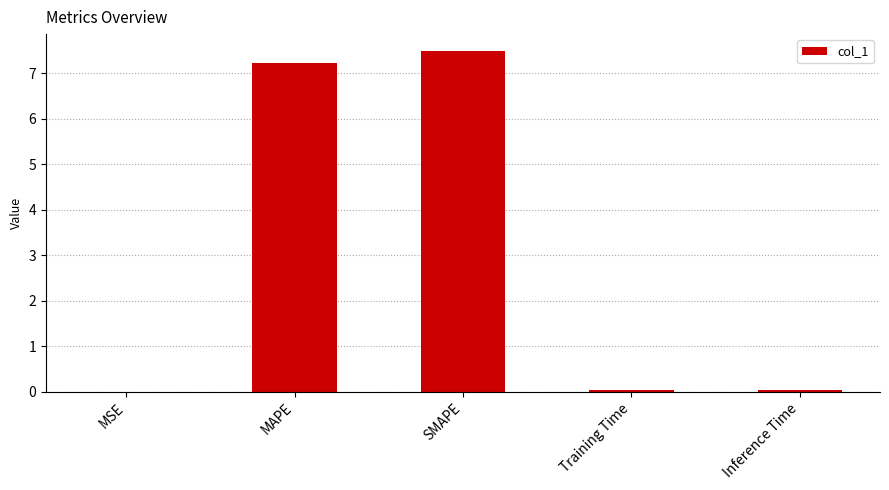

Which has a higher value, MAPE or MSE?

MAPE